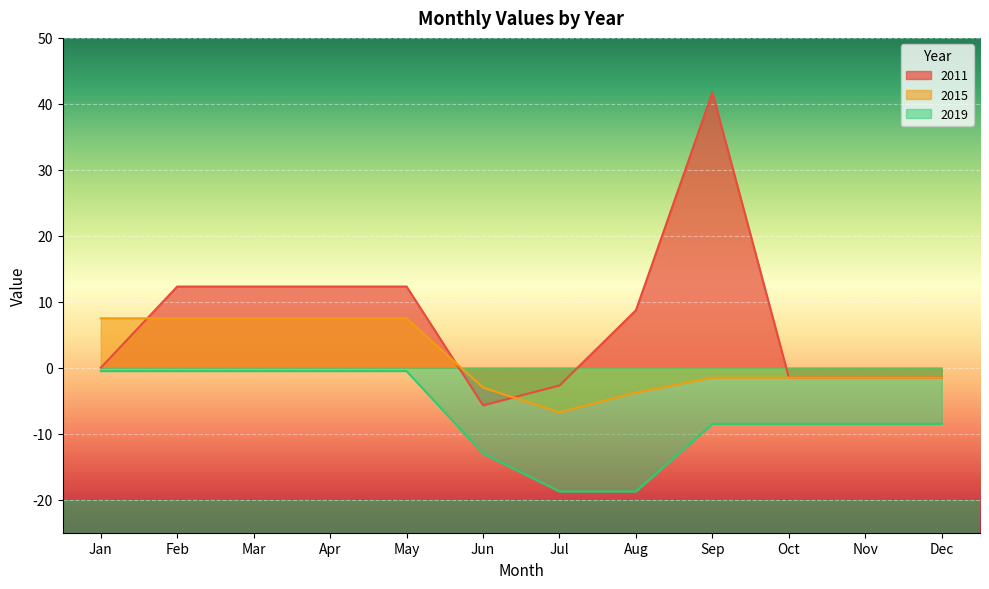

True or false: 2019 has more than 0 interior local peaks.

False